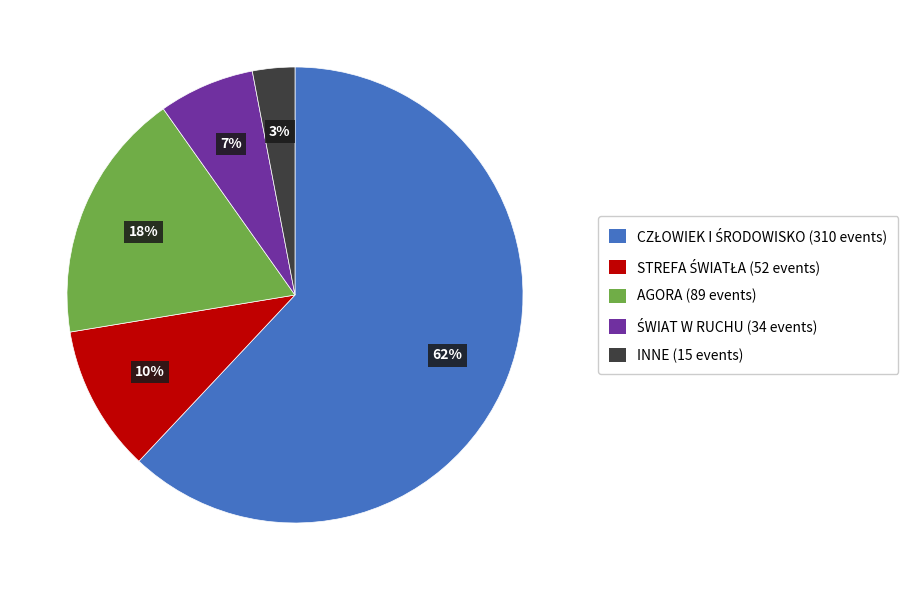

Is there any slice that represents more than half of the pie?

Yes